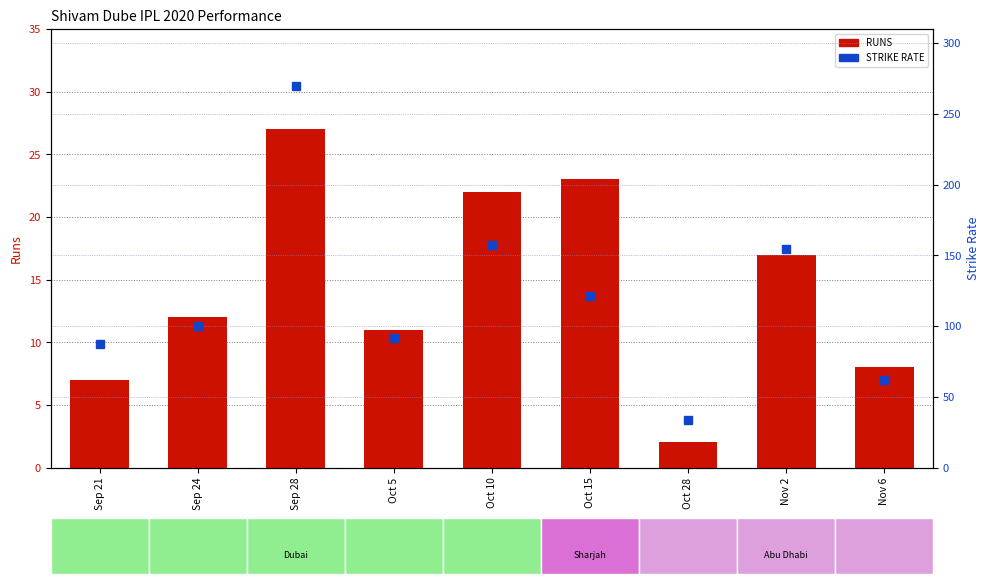

Where does the STRIKE RATE series first go above 100?

Sep 28